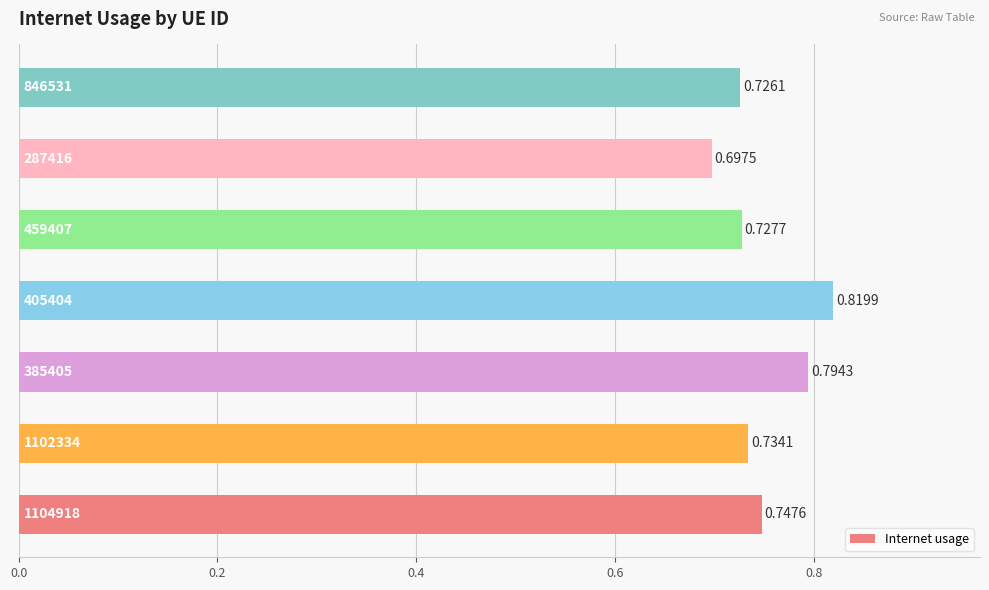

What is the sum of all values?

5.2